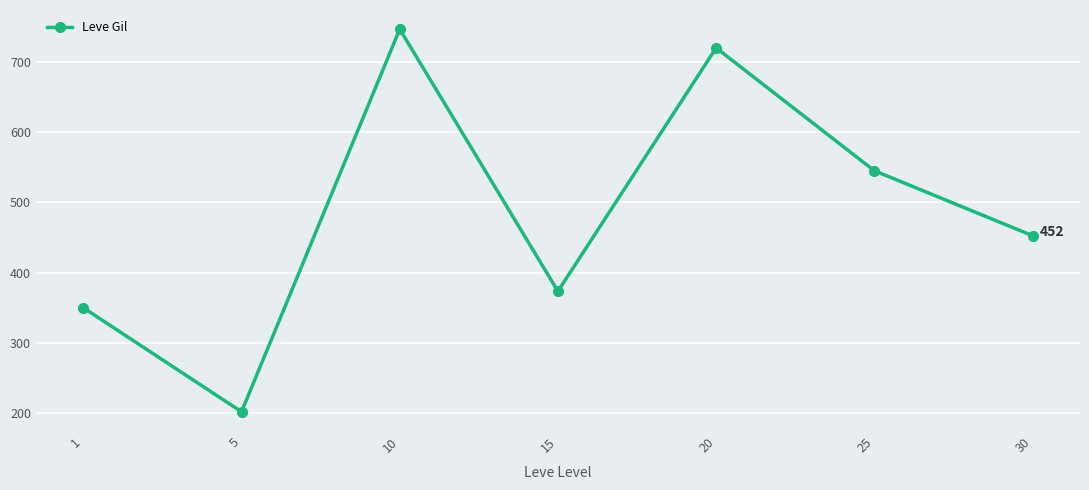

What is the greatest value displayed?

746.7